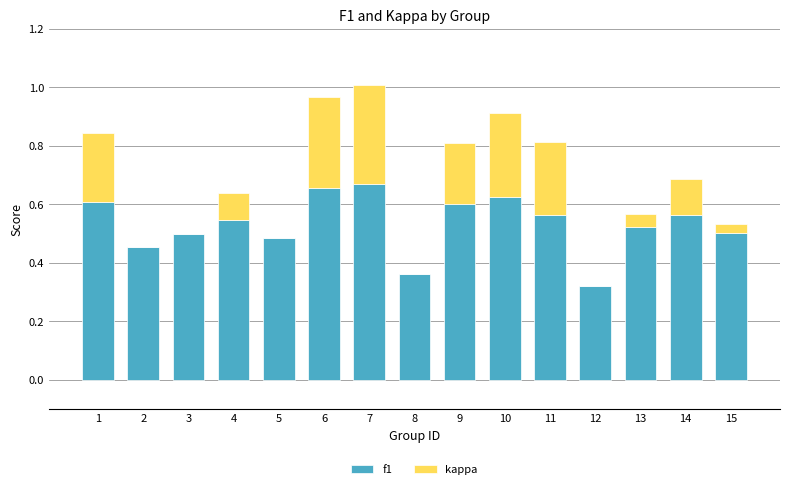

What is the total value across all series at 10?

0.9